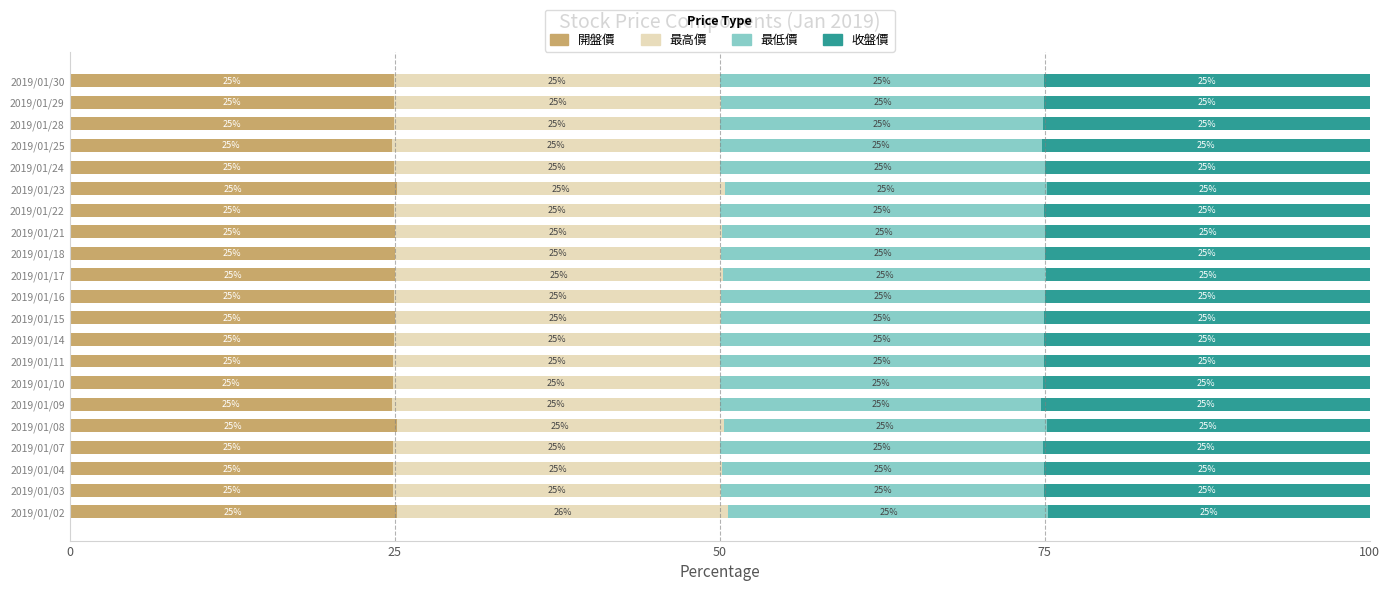

The value of 開盤價 at 2019/01/09 is 44.5. True or false?

False